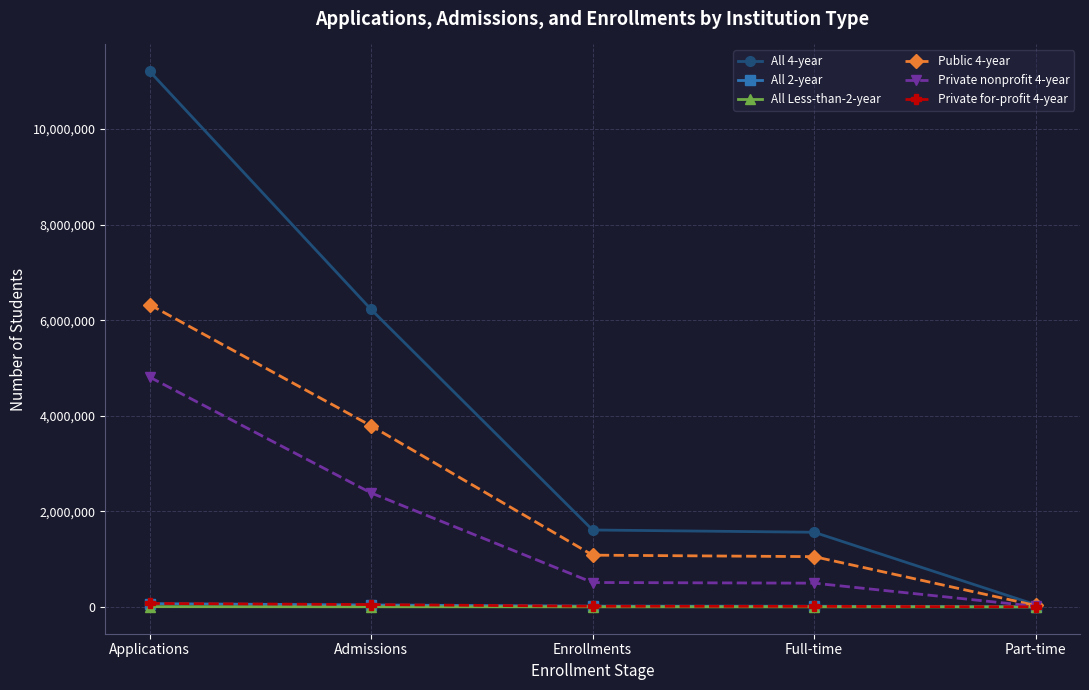

True or false: All 4-year has a value of 18077017 at Applications.

False